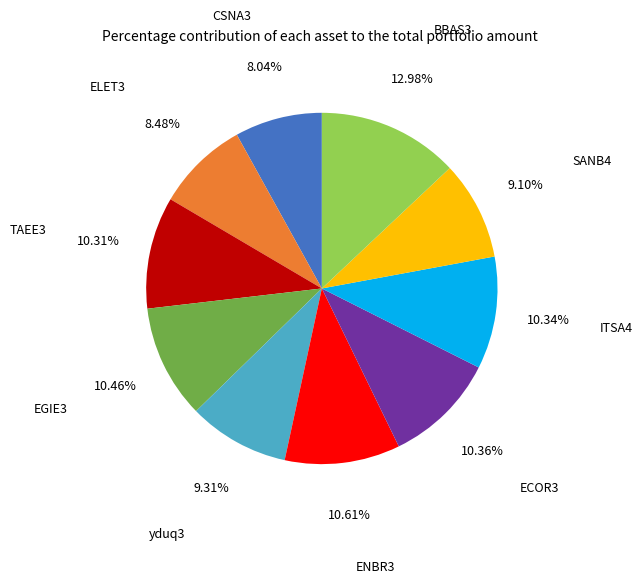

To the nearest percent, what is the combined percentage of ITSA4 and CSNA3?

18%